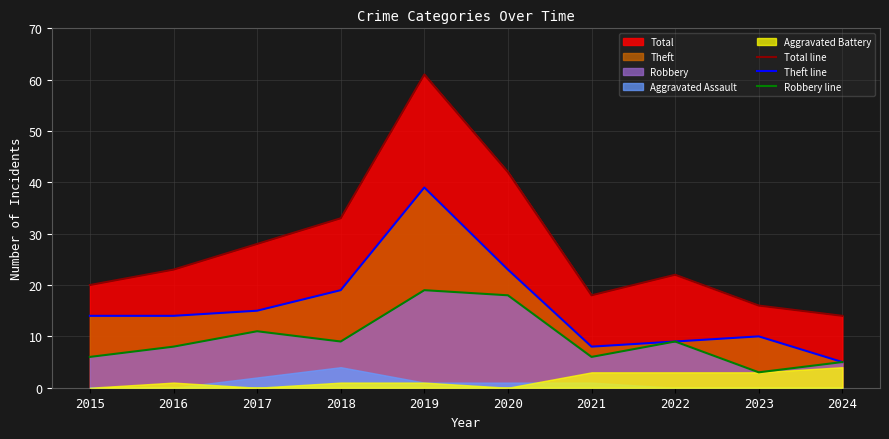

Reading right to left, what are all the values shown in this chart?

Total line: 14	16	22	18	42	61	33	28	23	20
Theft line: 5	10	9	8	23	39	19	15	14	14
Robbery line: 5	3	9	6	18	19	9	11	8	6